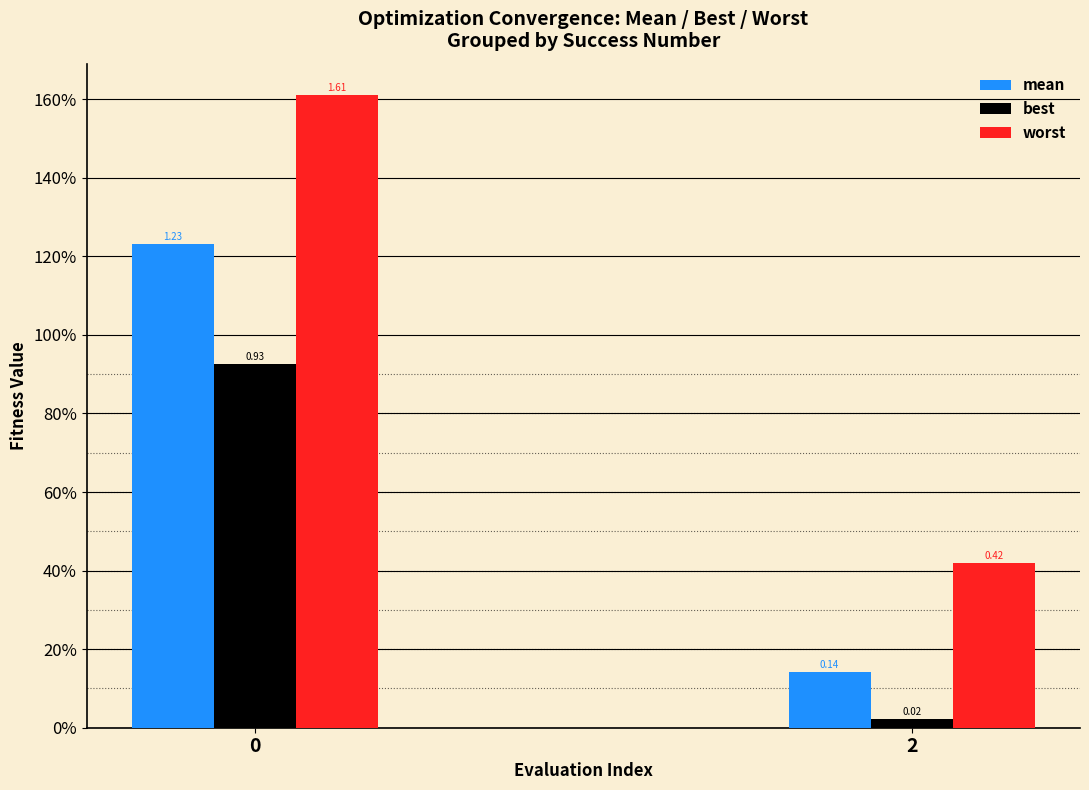

Reading left to right, what are all the values shown in this chart?

mean: 1.2	0.1
best: 0.9	0.0
worst: 1.6	0.4